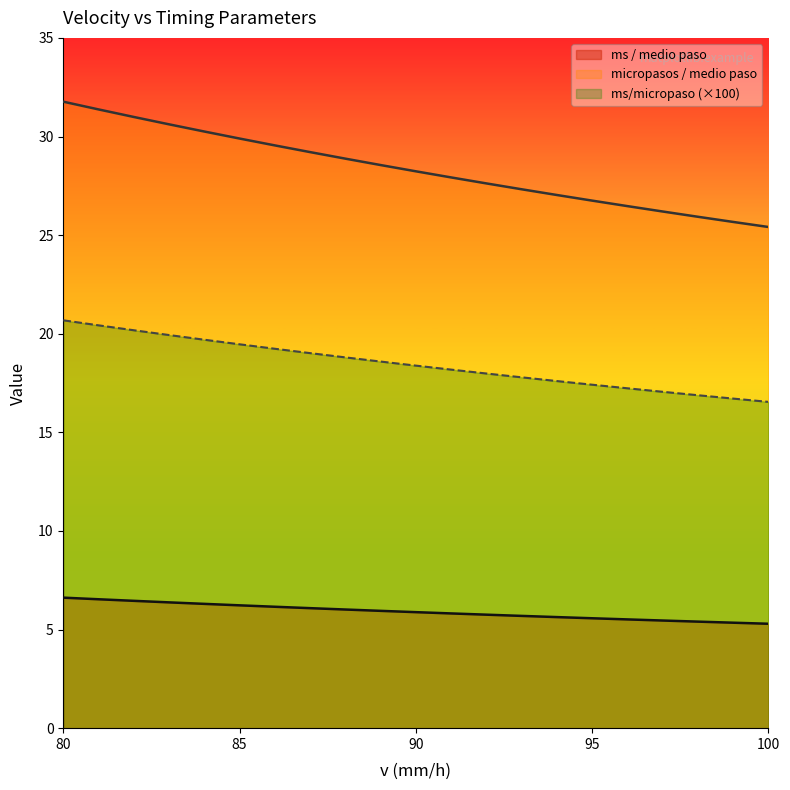

What is the spread (max minus min) of values at 88?

22.9